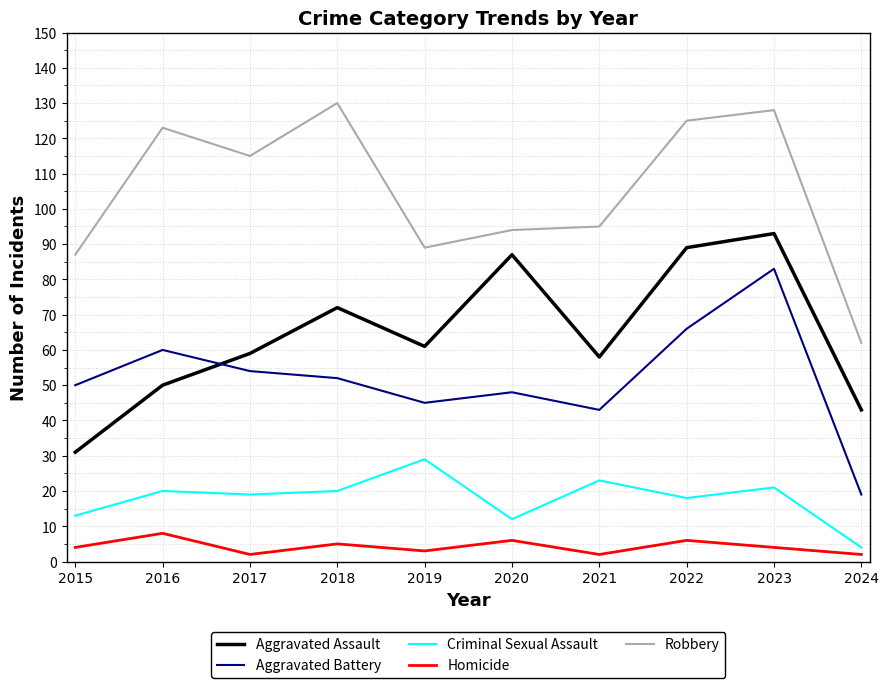

What is the maximum value for Aggravated Assault?

93